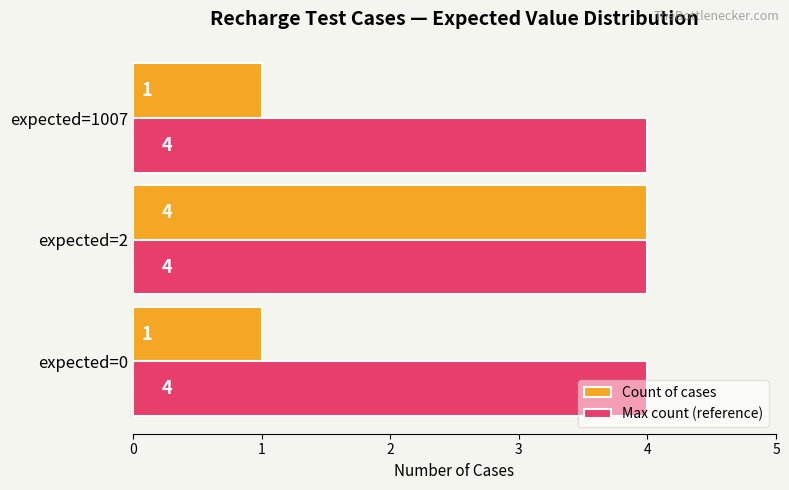

Which series has the largest total across all categories?

Max count (reference)